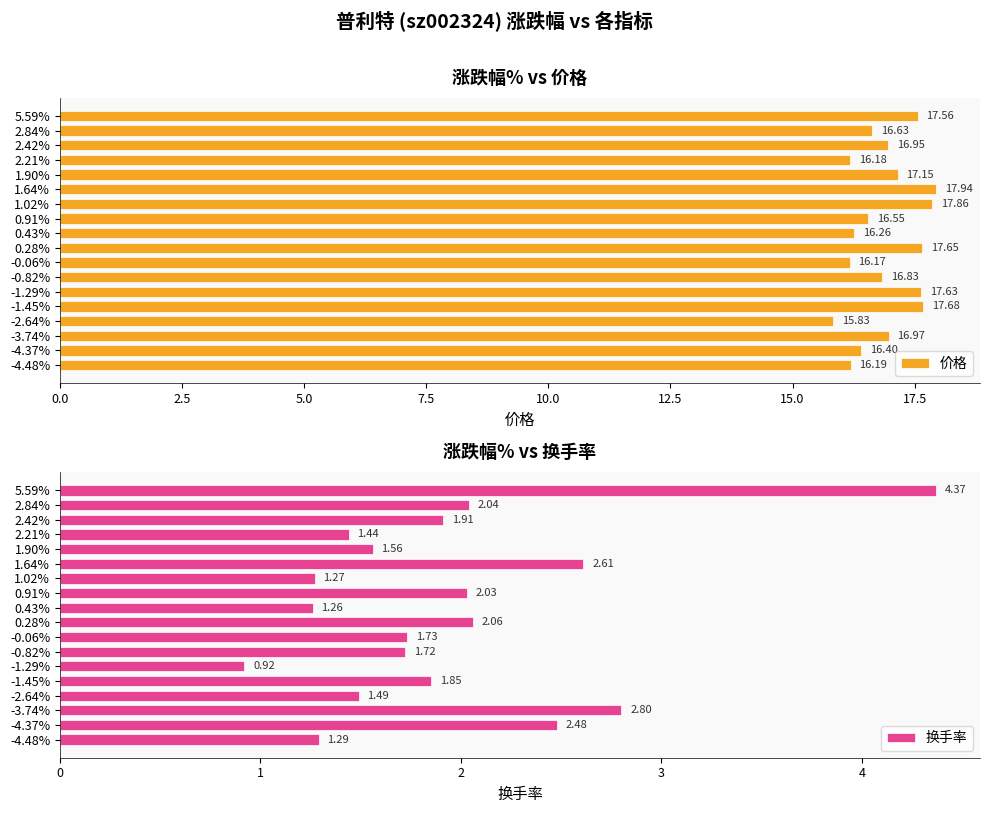

Count the number of categories in the chart.

18